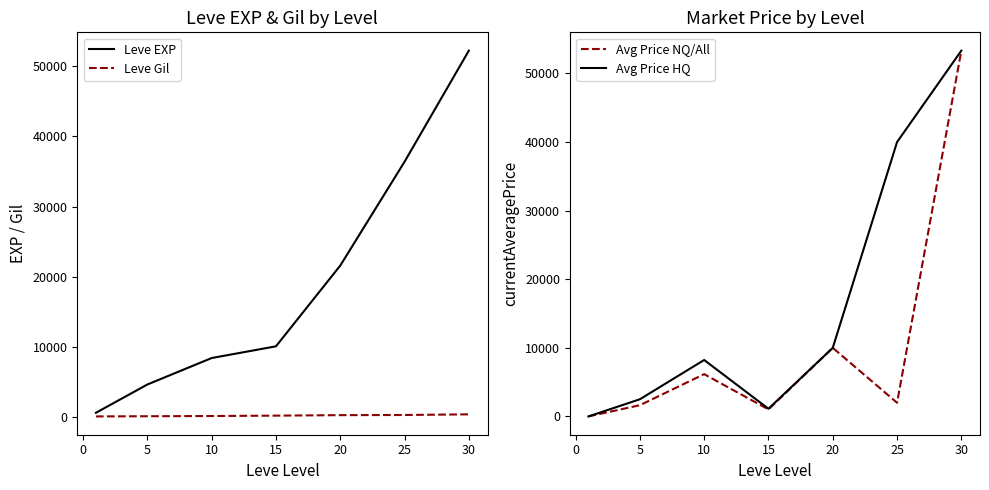

What is the average value of the Avg Price HQ series?

16454.5